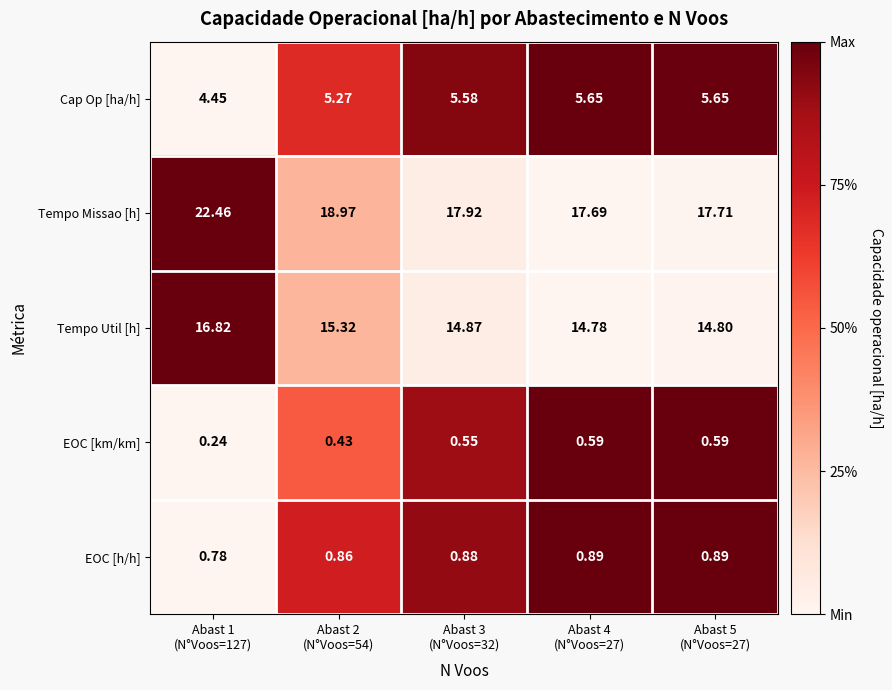

At Abast 1
(N°Voos=127), list the series in order from largest to smallest.

Tempo Missao [h], Tempo Util [h], Cap Op [ha/h], EOC [h/h], EOC [km/km]